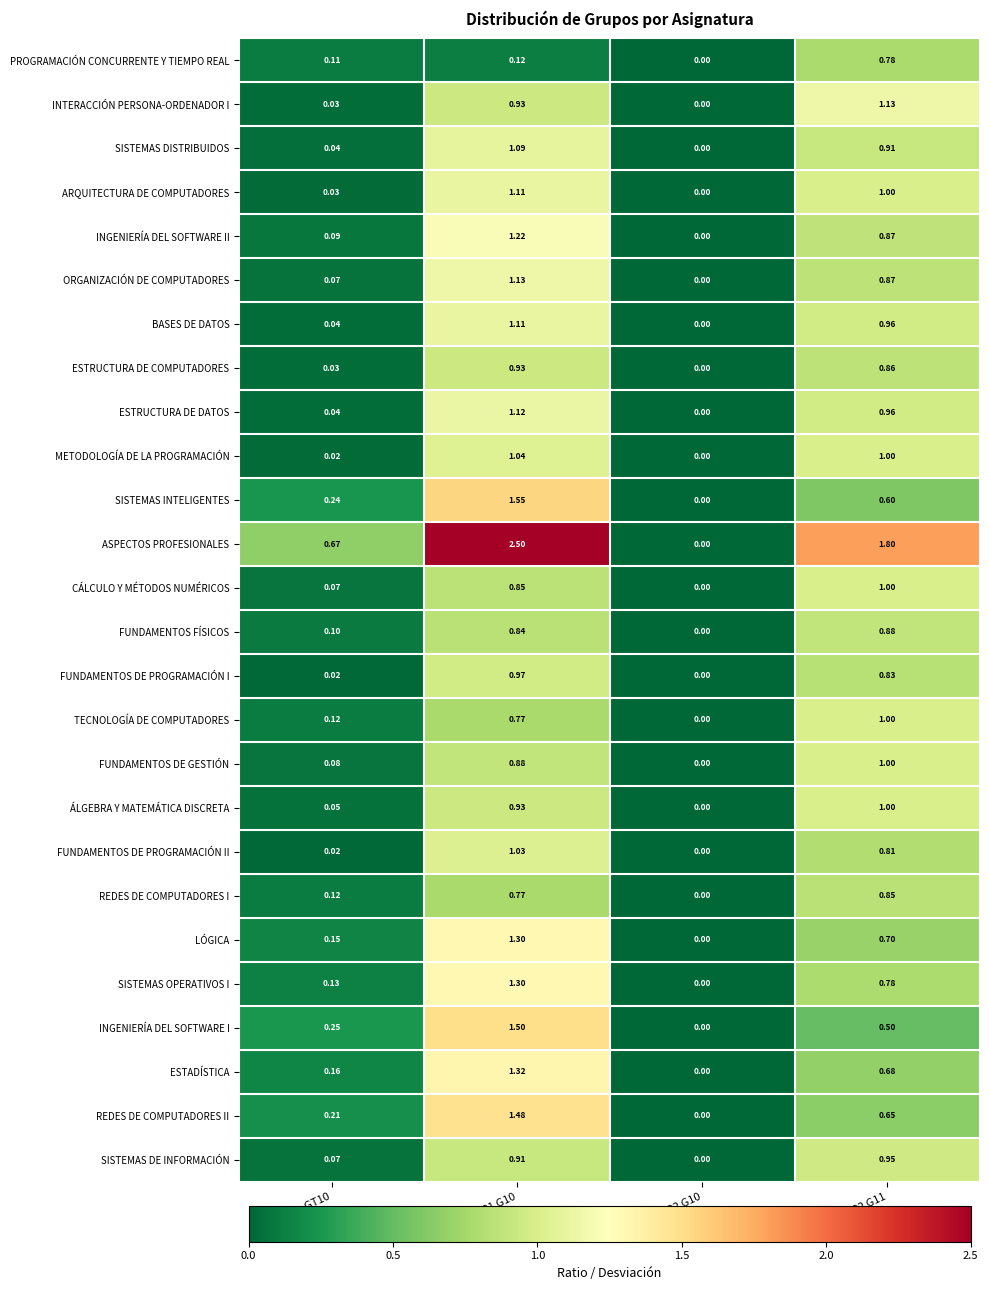

How many values in the ARQUITECTURA DE COMPUTADORES series are below 1?

2